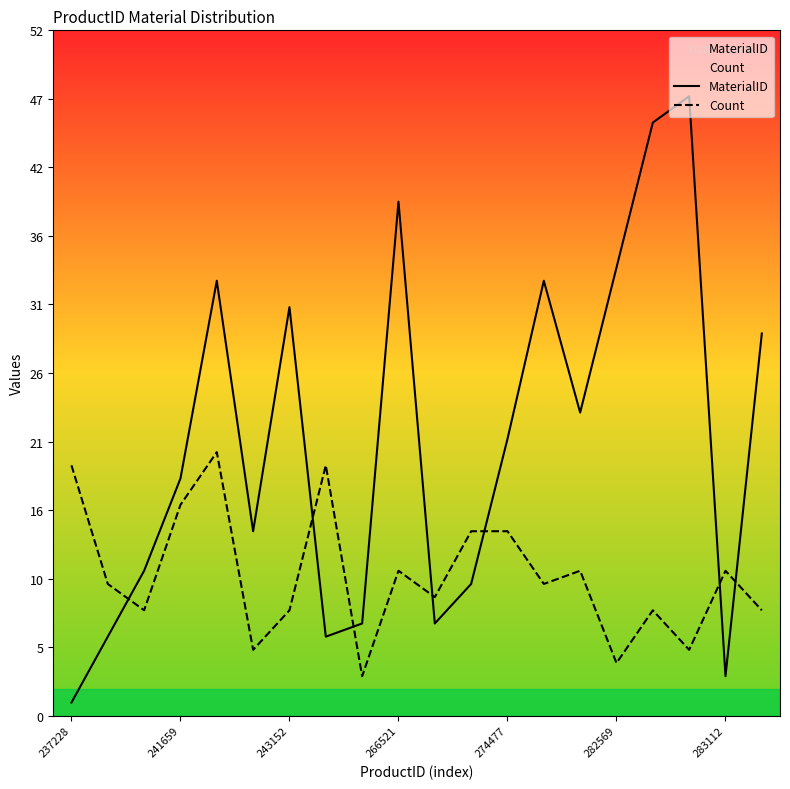

How many data points in Count are less than 10?

9